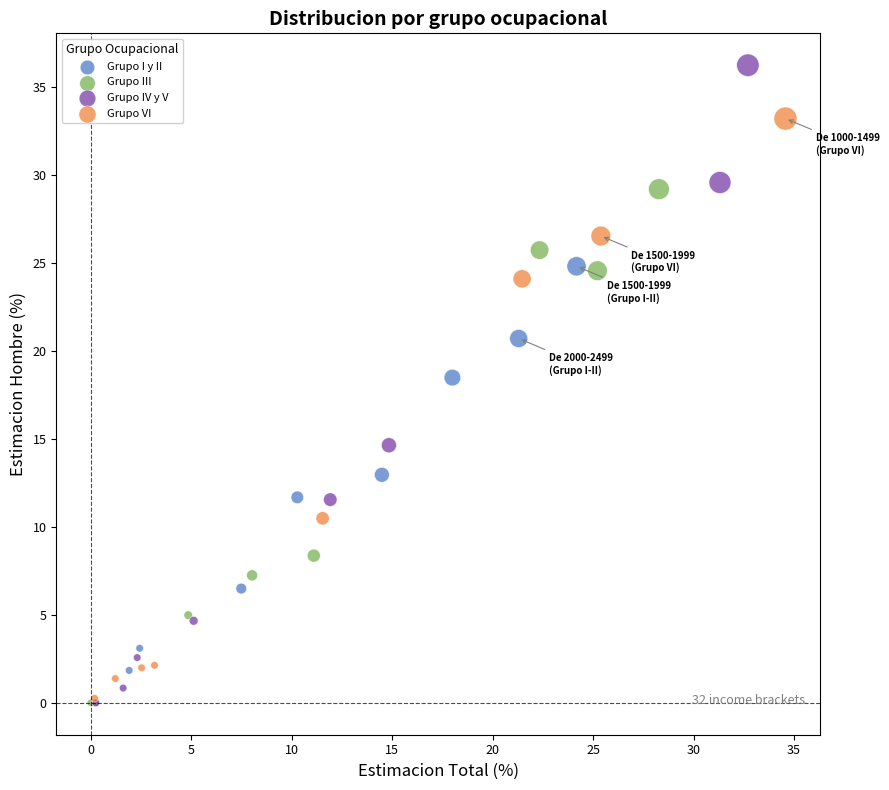

Which series contains the highest Y value?

Grupo IV y V